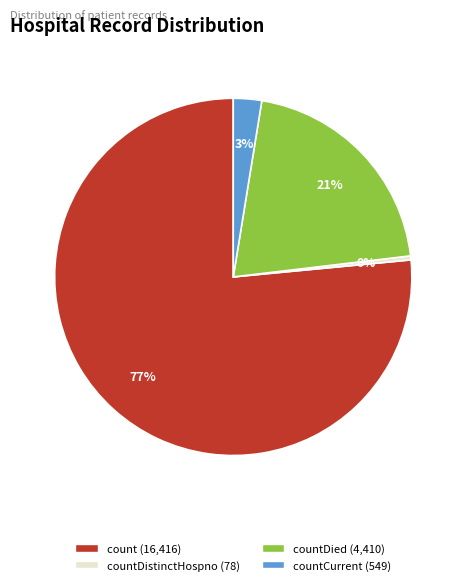

To the nearest percent, what is the difference between the largest and smallest slice percentages?

76%